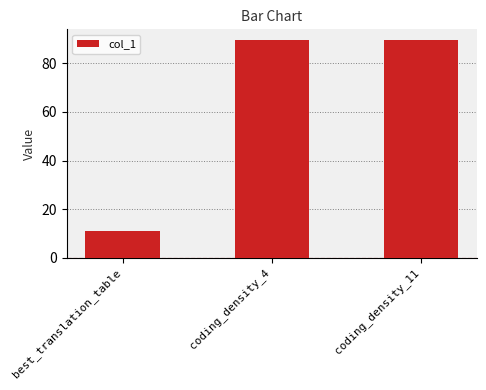

What is the ratio of the value at coding_density_11 to the value at best_translation_table?

8.1